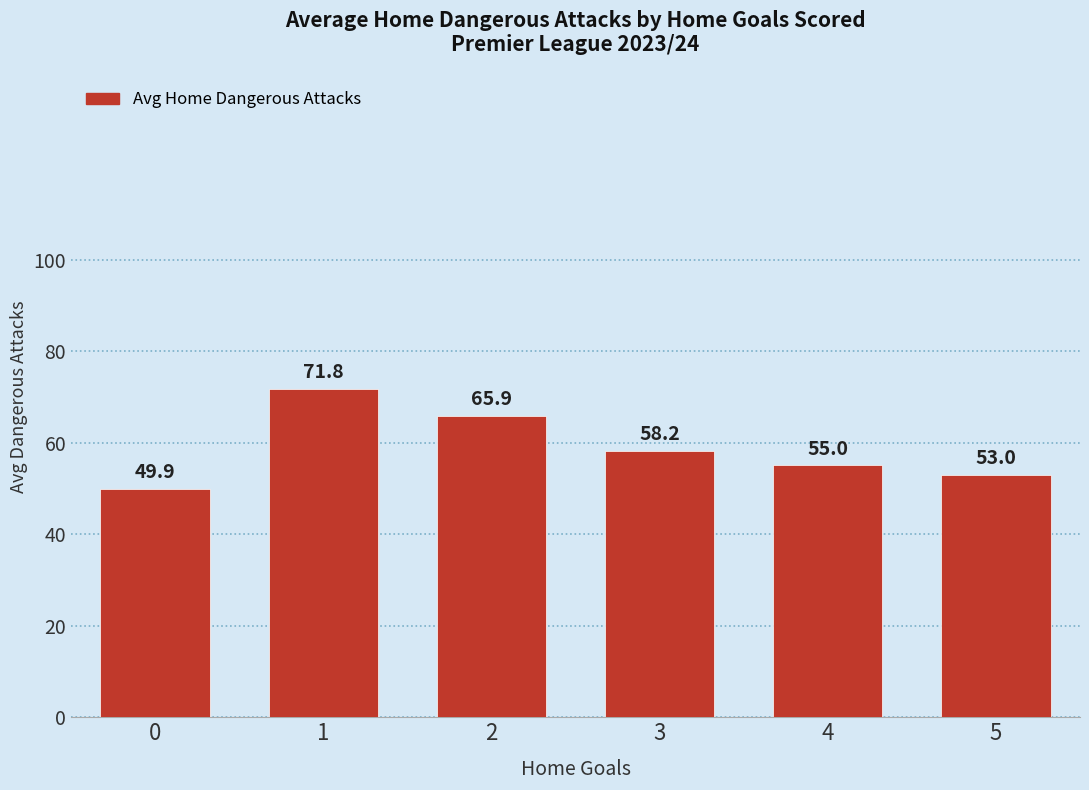

Is it true that the value at 3 is 28.7?

False